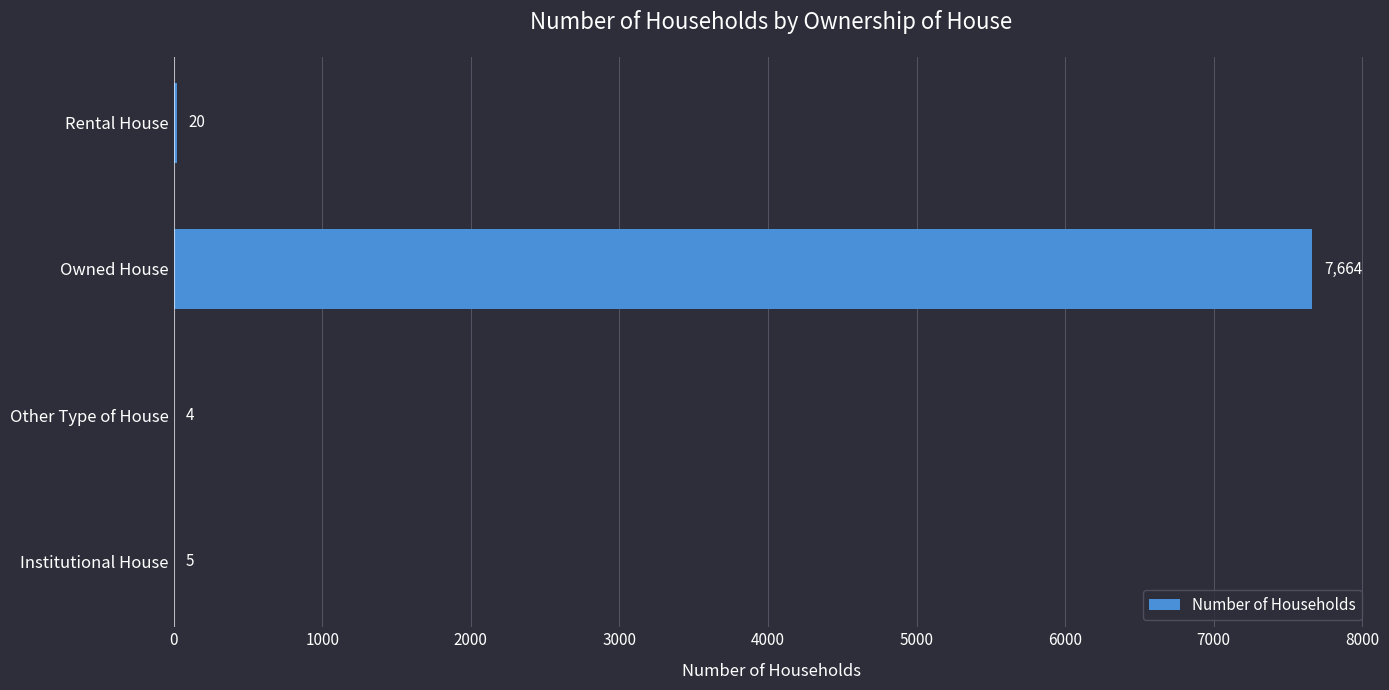

Are the bars grouped side by side (vs. stacked)?

No